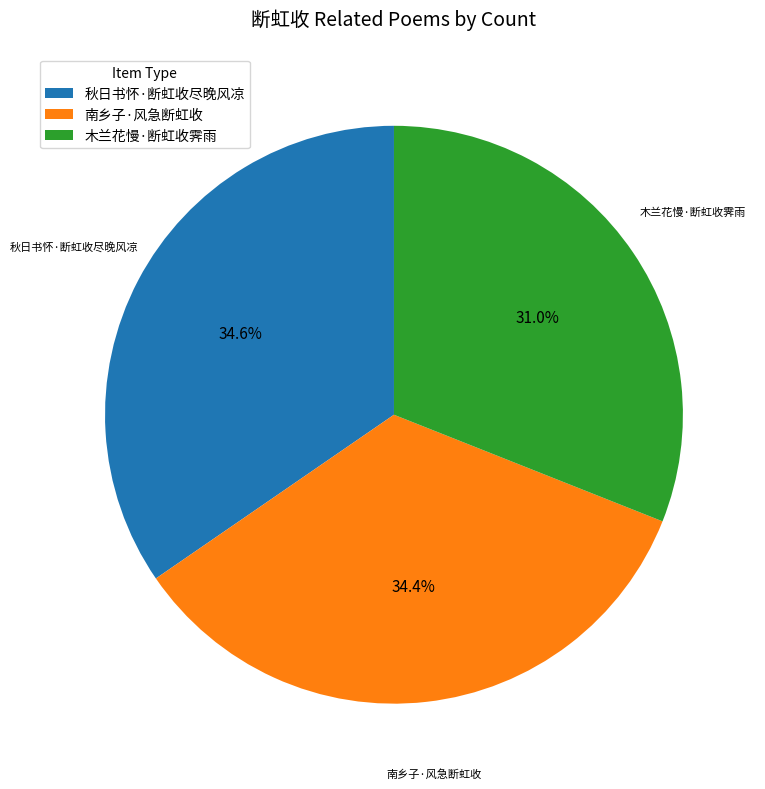

To the nearest percent, what percentage of the pie is 南乡子·风急断虹收?

34%